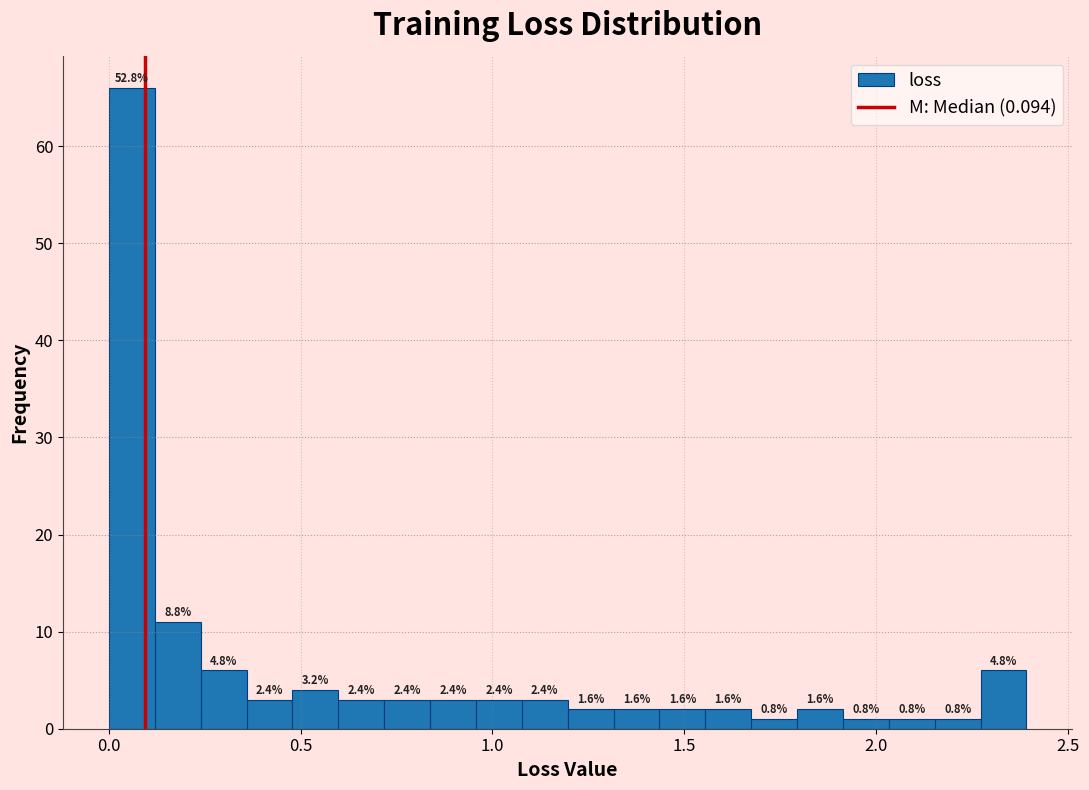

Read against the x-axis, roughly where is the centre of the tallest bar?

0.05